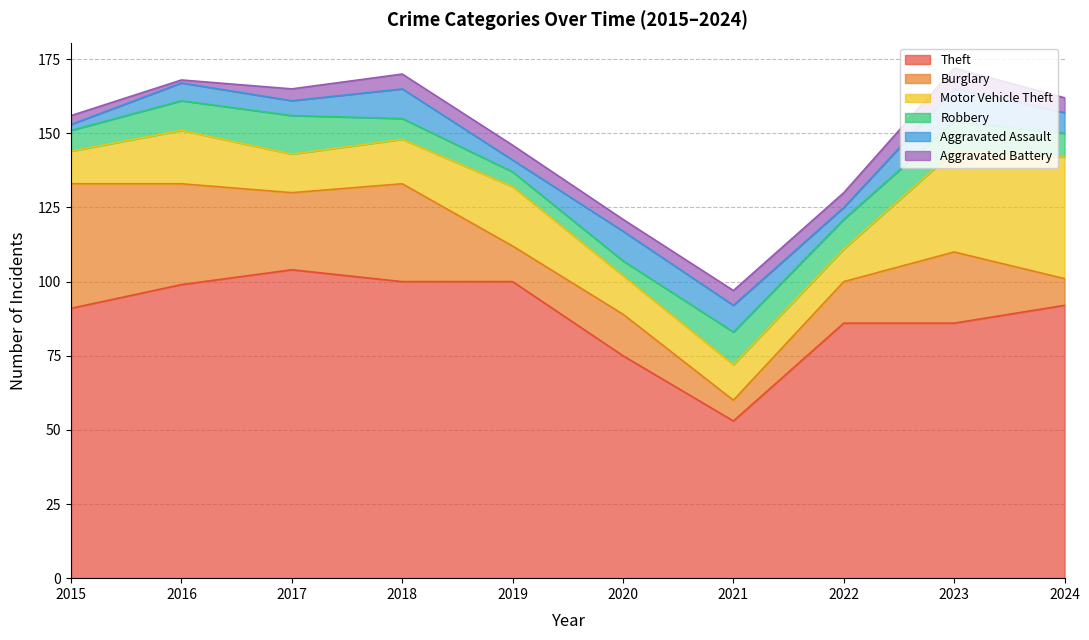

What is the difference between the Motor Vehicle Theft values at 2020 and 2021?

1